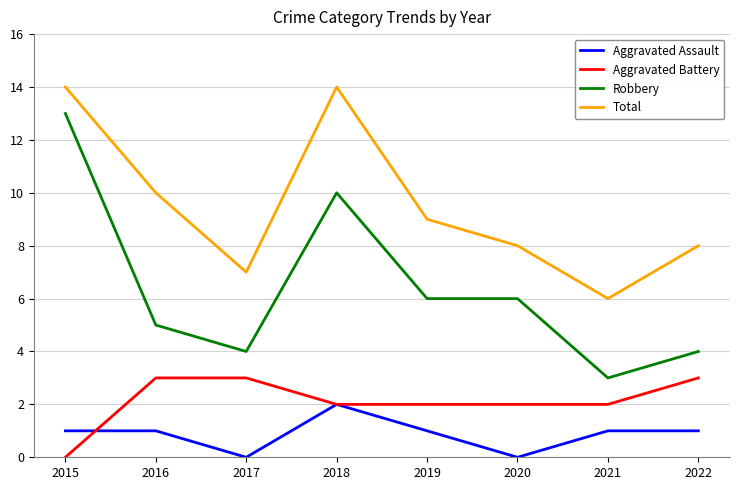

Rank the series at 2021 from highest to lowest value.

Total, Robbery, Aggravated Battery, Aggravated Assault